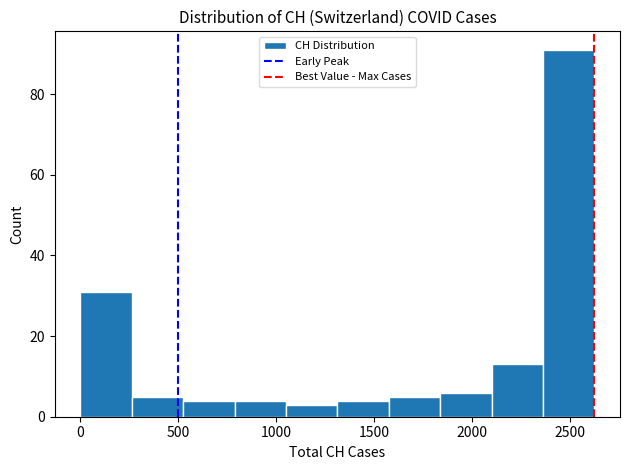

Reading left to right, list every bar in this chart as the range it spans on the x-axis followed by its height. Neither the bar edges nor the heights are printed on the chart, so give them approximately, as read against the axes.

0 to 250: 32
250 to 500: 6
500 to 800: 4
800 to 1050: 4
1050 to 1300: 4
1300 to 1550: 4
1550 to 1850: 6
1850 to 2100: 6
2100 to 2350: 14
2350 to 2600: 92